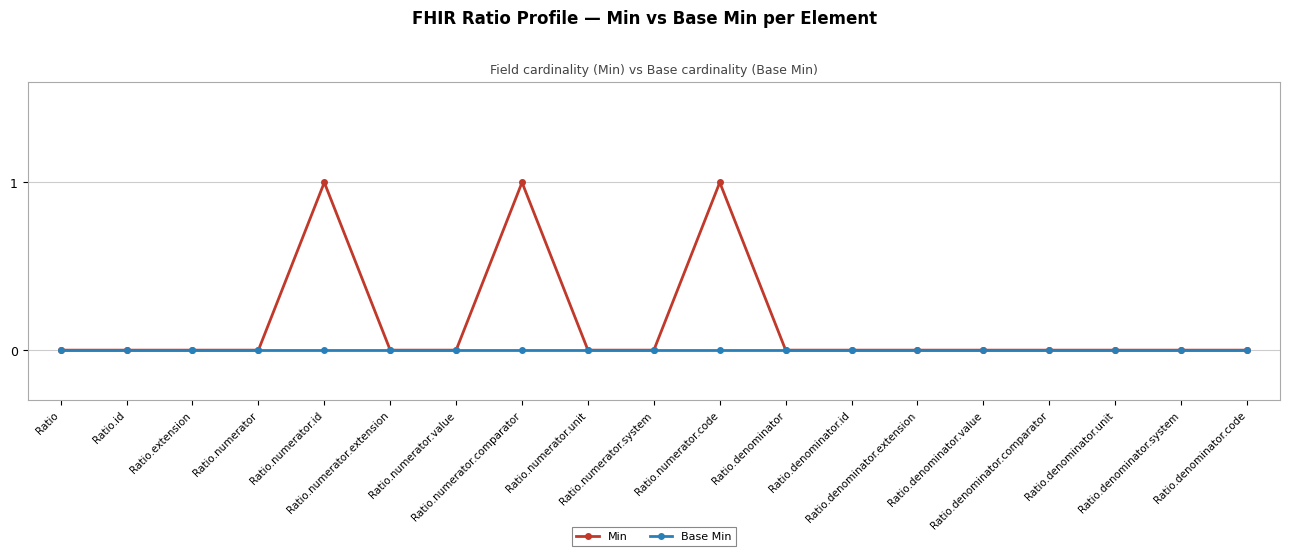

Rank the series by their average value, from lowest to highest.

Base Min, Min